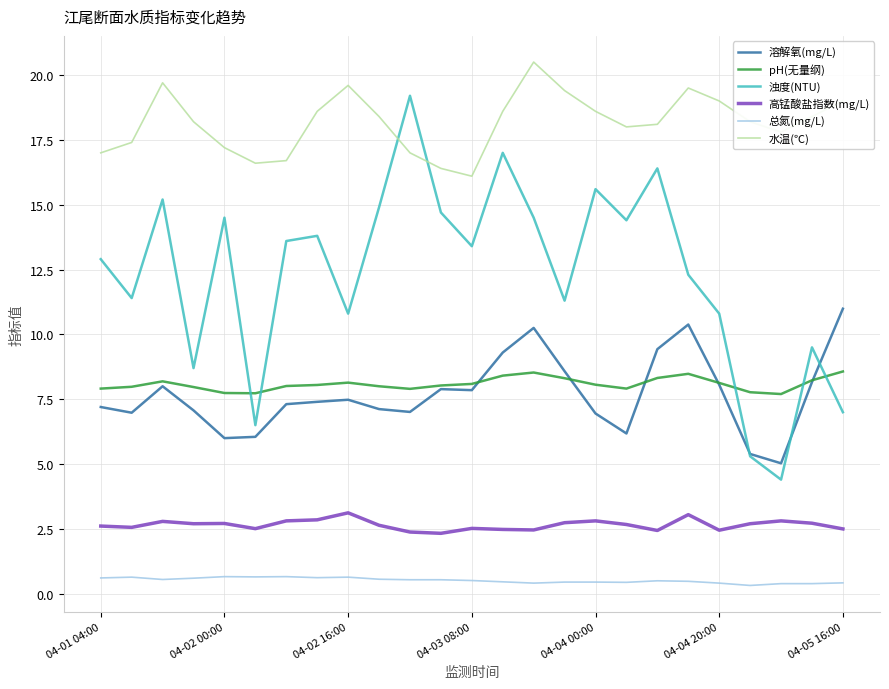

Which series has the largest range (max minus min)?

浊度(NTU)